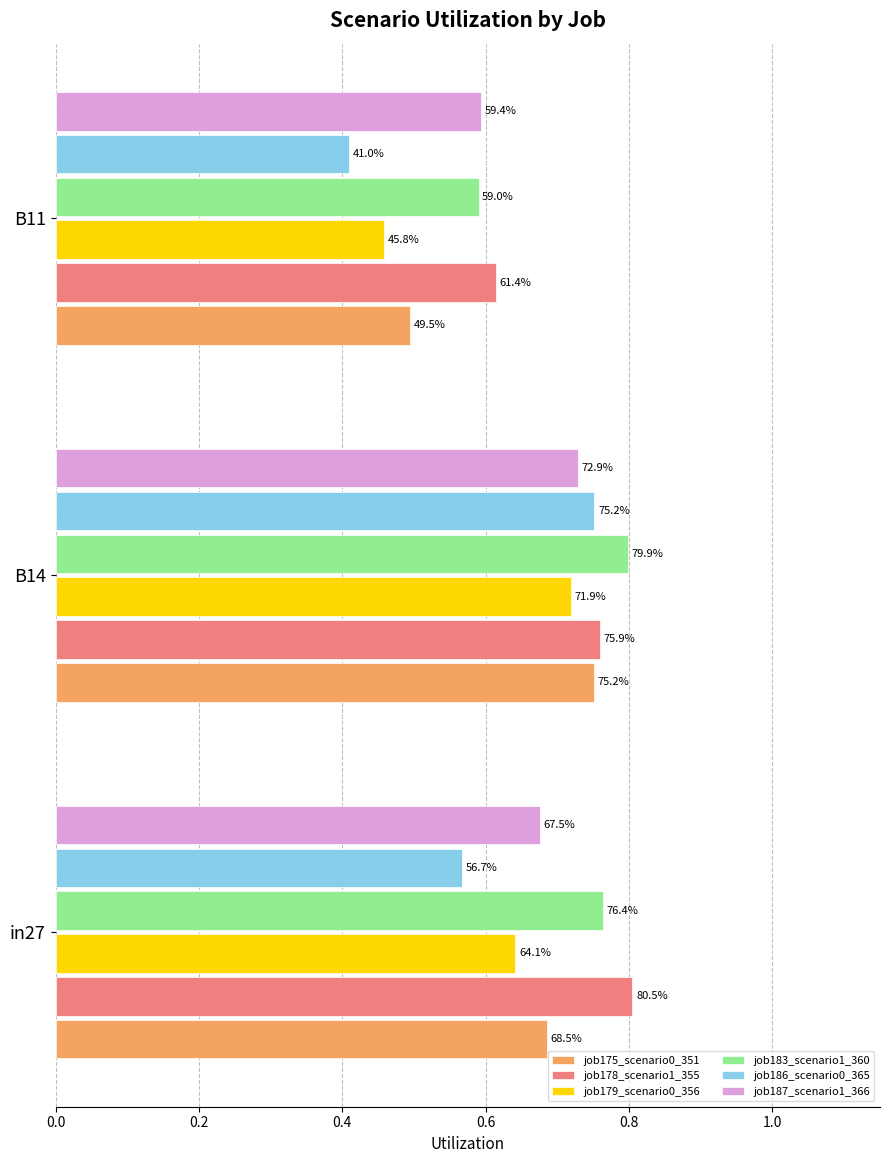

What are all the series names shown in the legend?

job175_scenario0_351, job178_scenario1_355, job179_scenario0_356, job183_scenario1_360, job186_scenario0_365, job187_scenario1_366